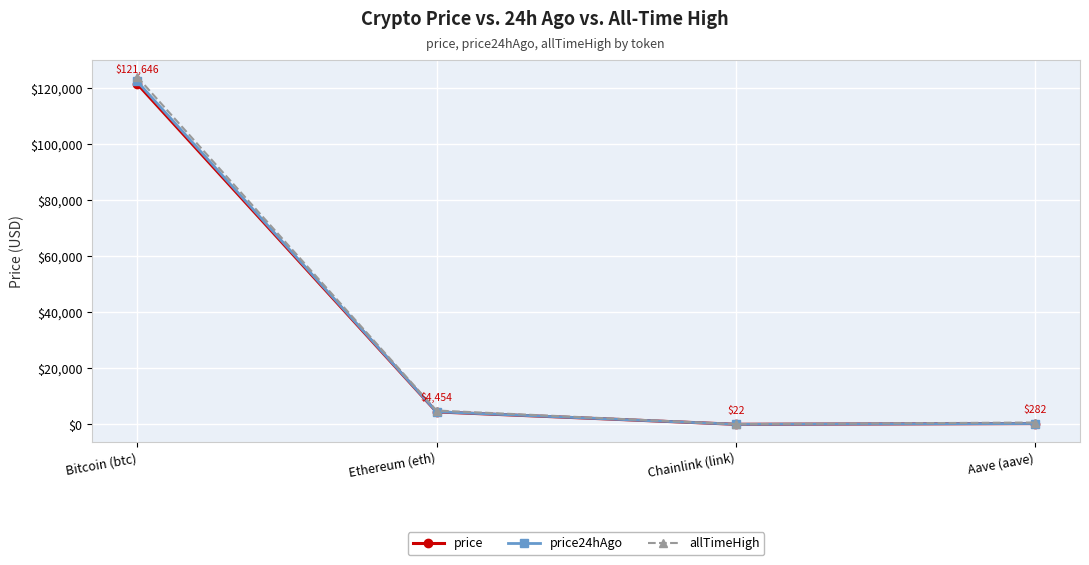

At which category does price24hAgo reach its first local valley?

Chainlink (link)